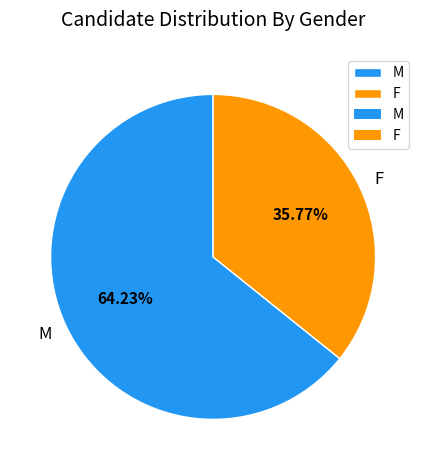

Is there any slice that represents more than half of the pie?

Yes